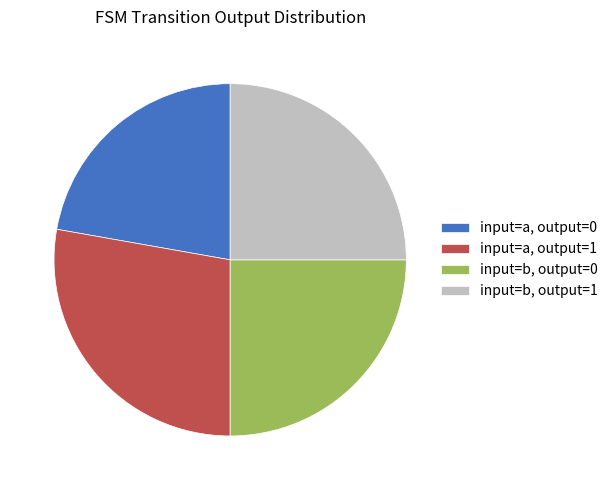

Between input=b, output=0 and input=a, output=1, which is larger?

input=a, output=1